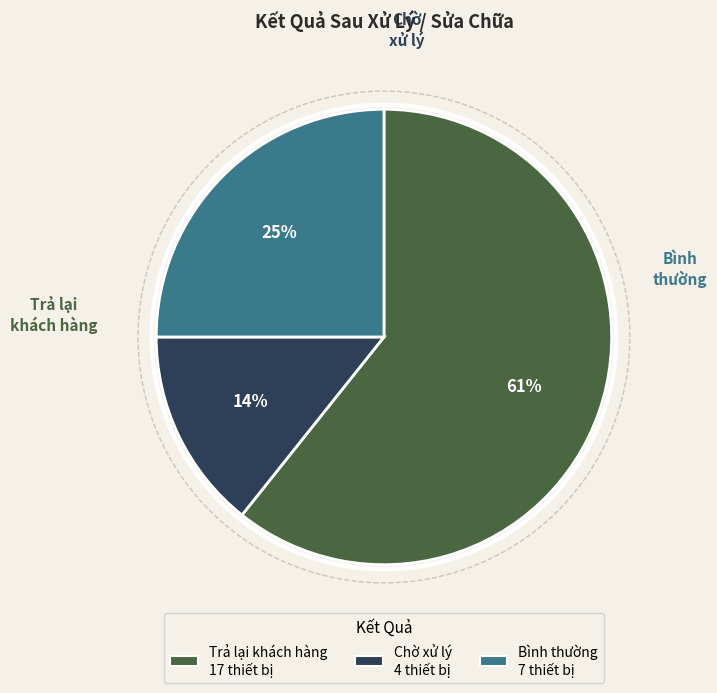

True or false: Chờ xử lý accounts for 4% of the total.

False